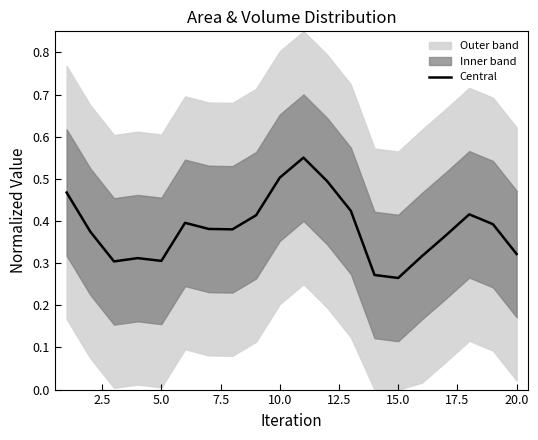

The value of Central at 20.0 is 0.2. True or false?

False